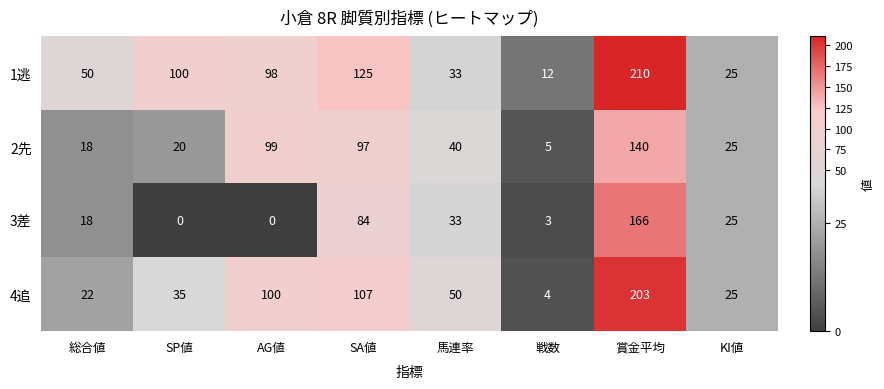

What is the sum of all 3差 values?

329